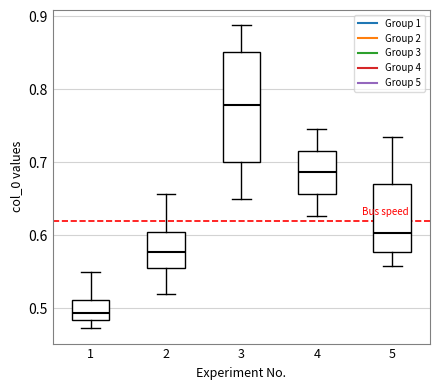

Which box's median line is the lowest?

1